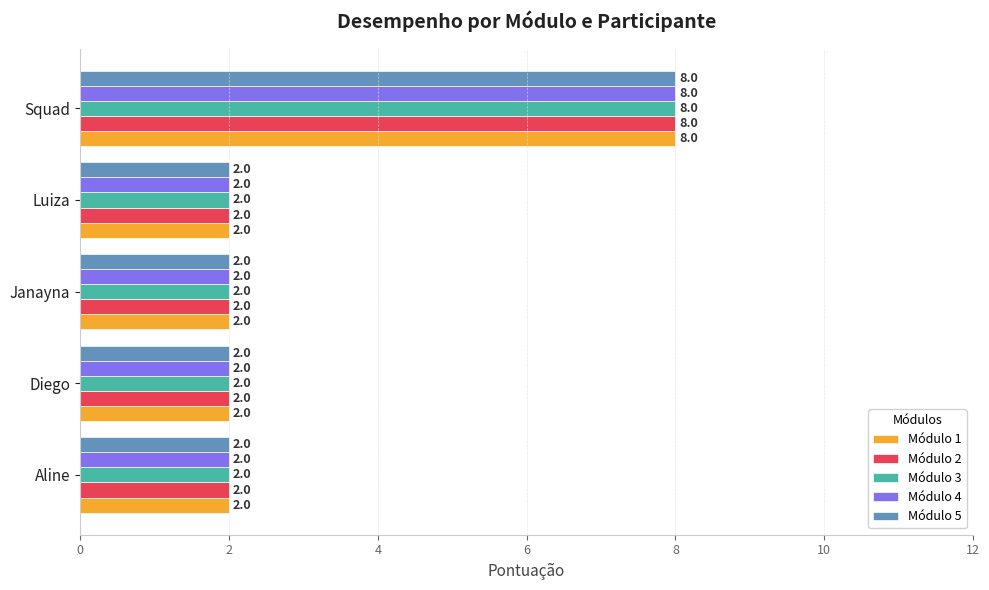

At which label does Módulo 1 reach its peak?

Squad